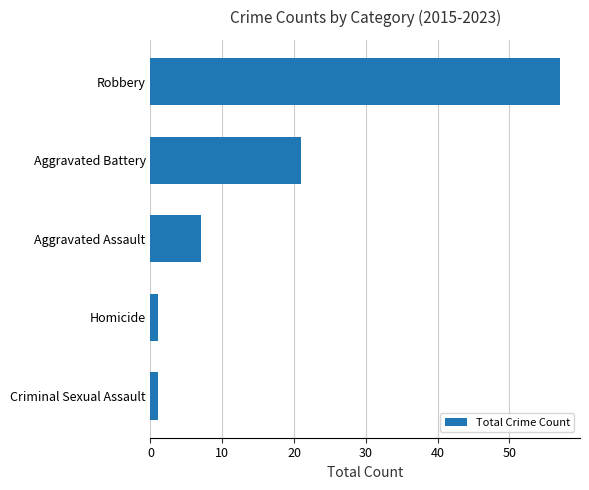

What is the sum of all values?

87